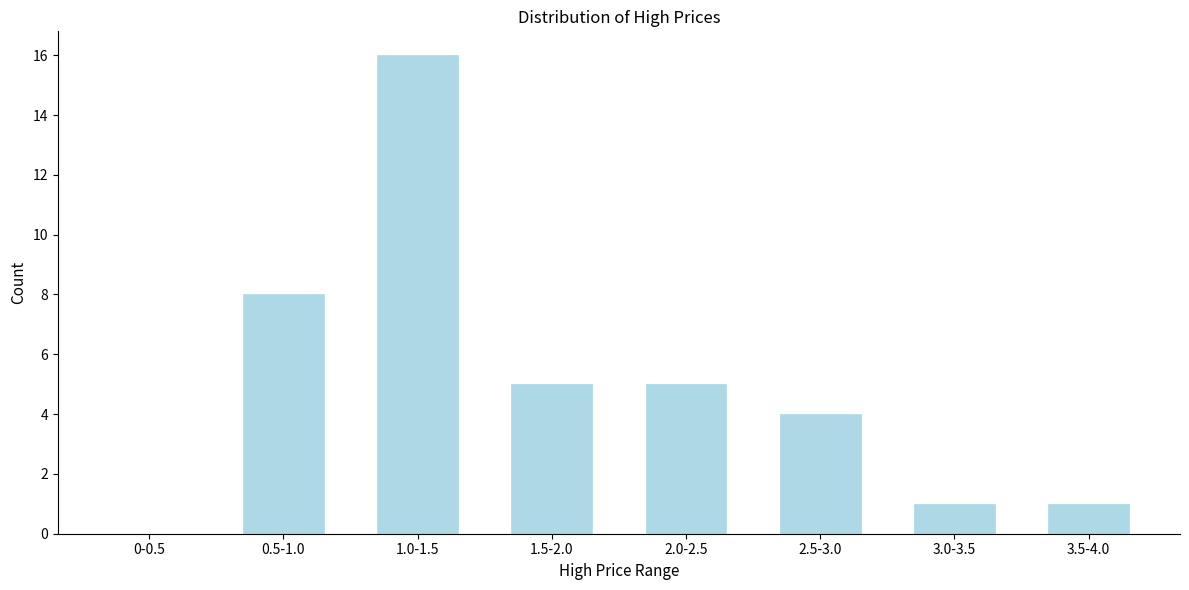

Reading left to right, what are all the values shown in this chart?

0-0.5=0	0.5-1.0=8	1.0-1.5=16	1.5-2.0=5	2.0-2.5=5	2.5-3.0=4	3.0-3.5=1	3.5-4.0=1